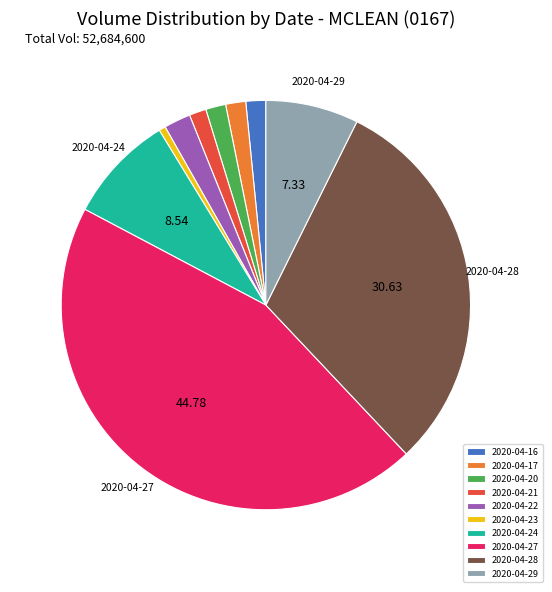

Which slice is the smallest?

2020-04-23